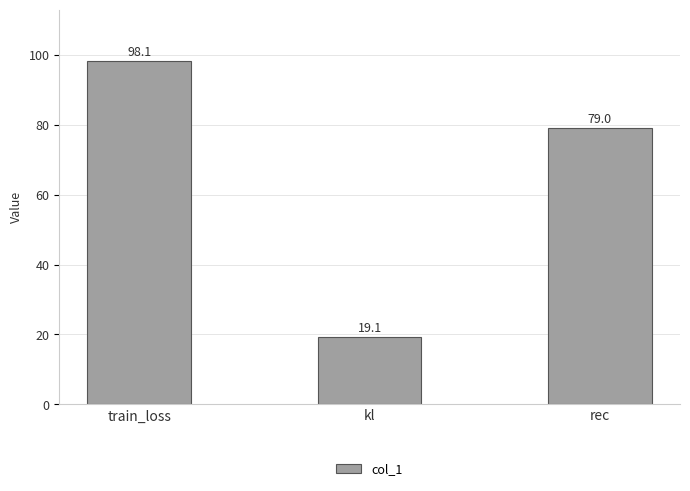

What is the sum of all values?

196.2